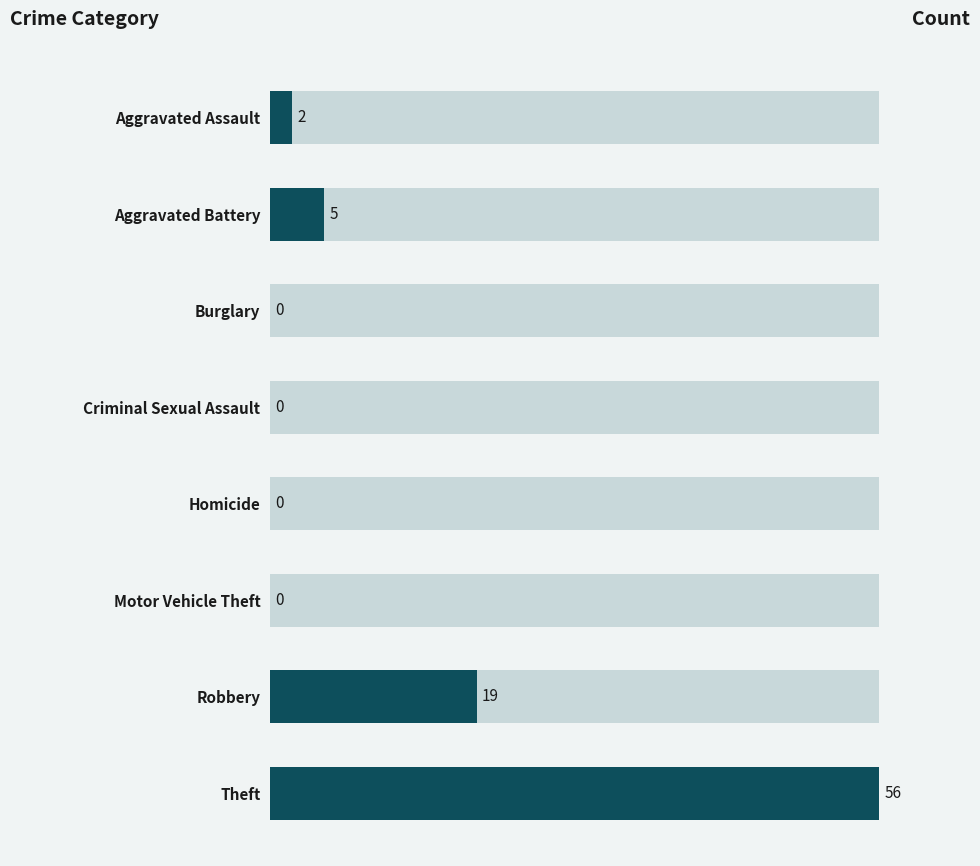

How many bars are there in total?

8